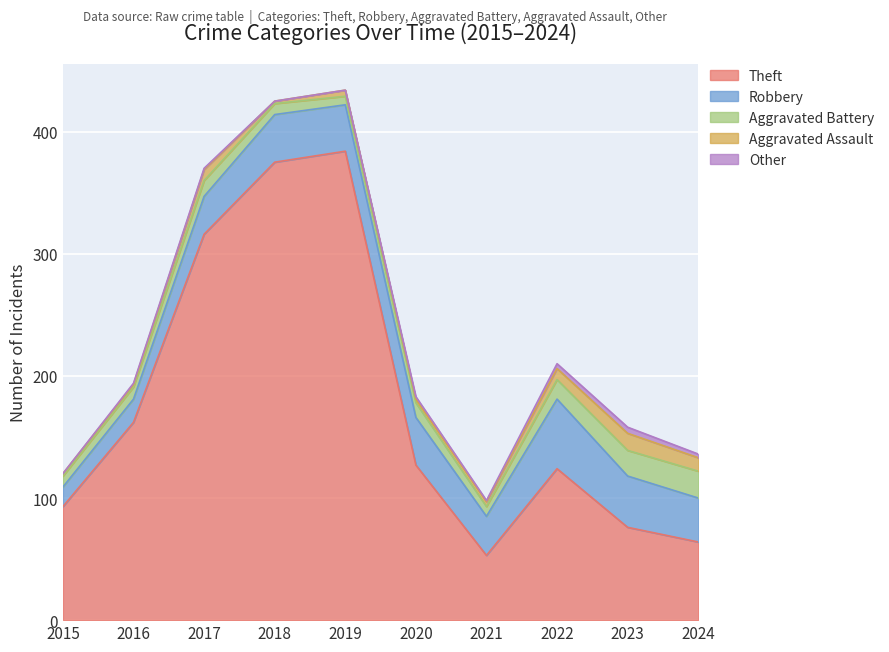

How many values in the Theft series are below 127?

5